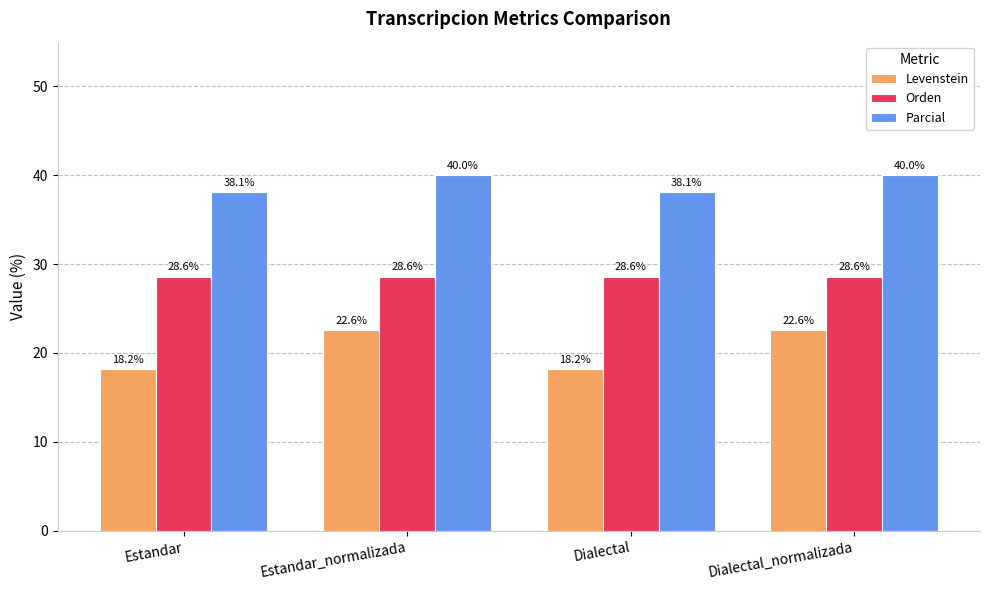

Reading left to right, list all the values displayed in this chart.

Levenstein: 18.2	22.6	18.2	22.6
Orden: 28.6	28.6	28.6	28.6
Parcial: 38.1	40.0	38.1	40.0